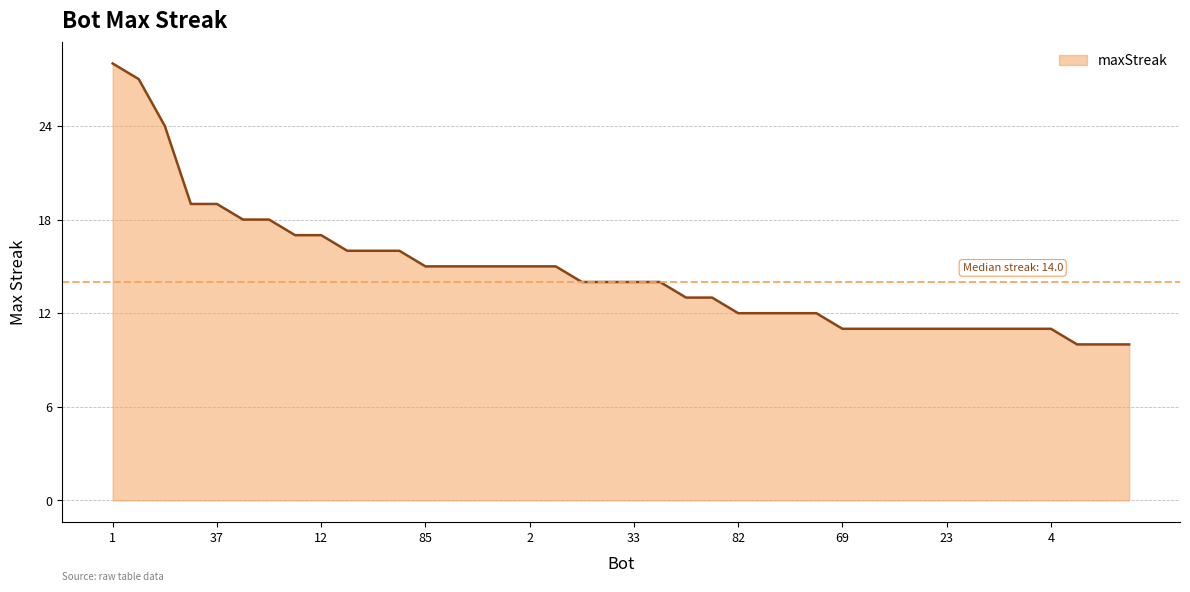

What is the greatest value displayed?

28